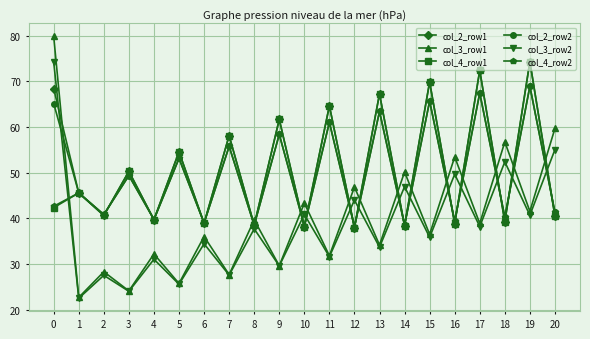

What is the difference between the maximum and second lowest values in the col_3_row1 series?

55.7